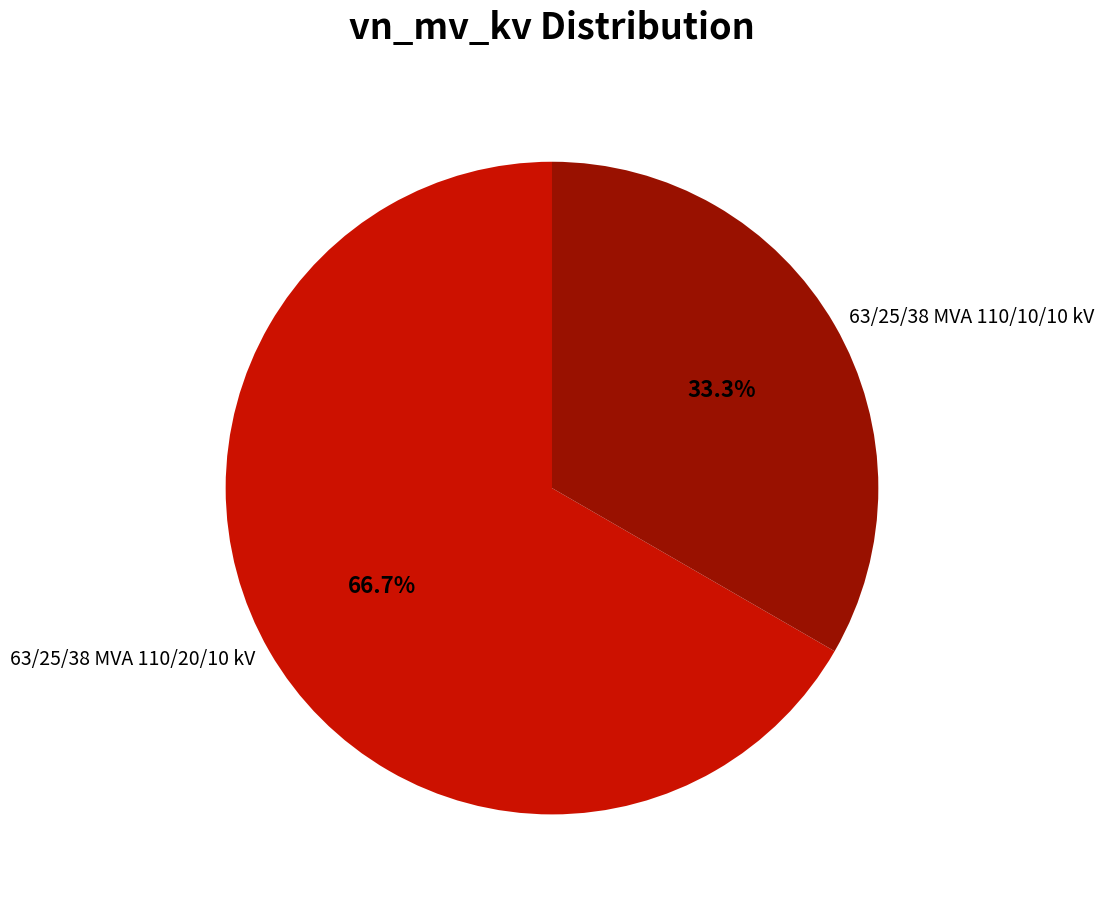

Rank the categories by value from highest to lowest.

63/25/38 MVA 110/20/10 kV, 63/25/38 MVA 110/10/10 kV